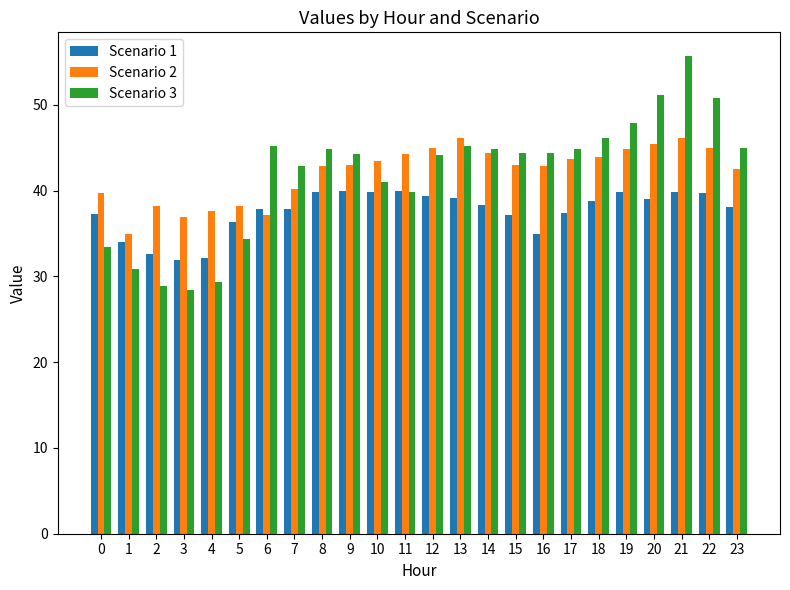

What is the average value of the Scenario 3 series?

42.0